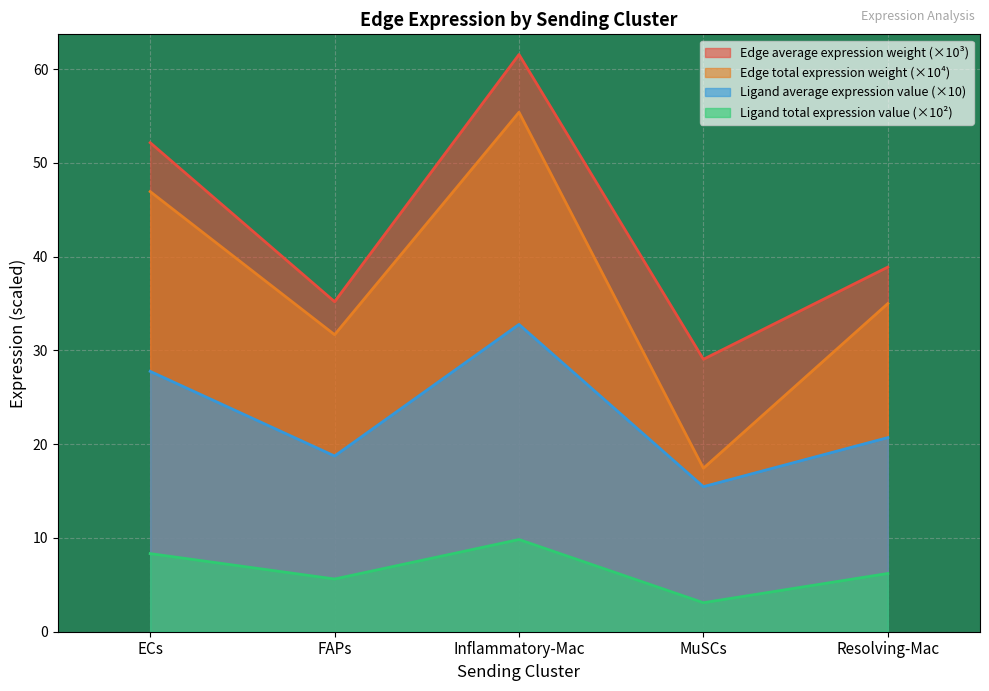

True or false: Edge average expression weight and Ligand total expression value cross at least once.

False